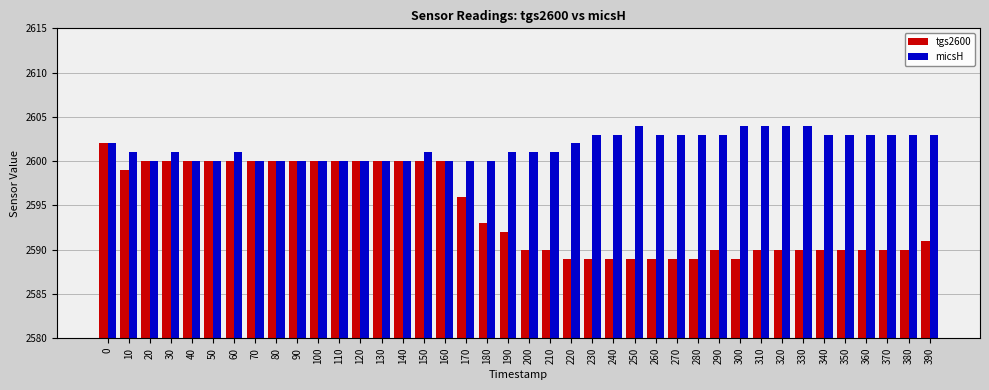

What value does the tgs2600 series have at 120?

2600